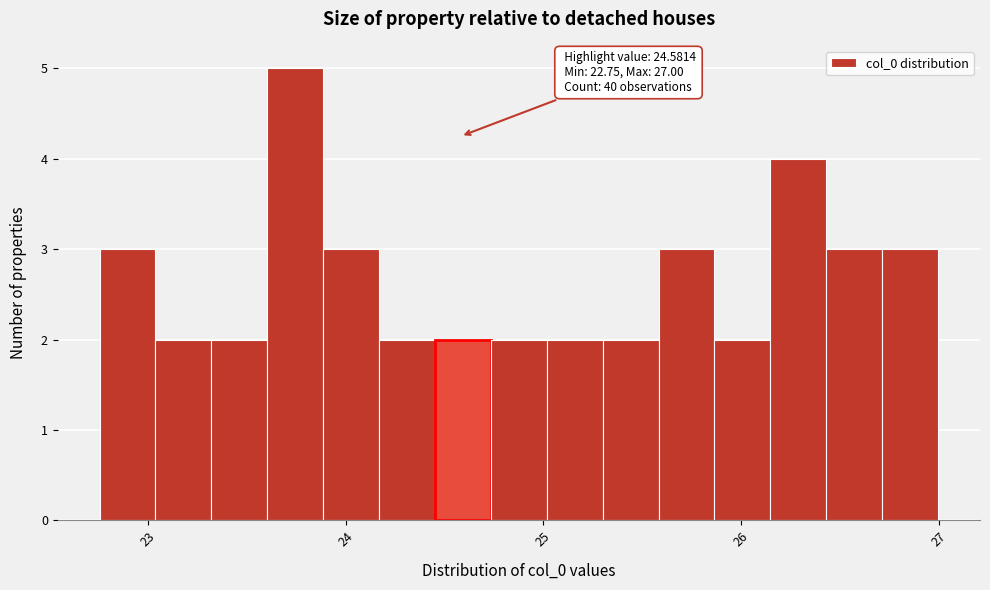

Around what value on the x-axis is the tallest bar? Give the approximate position of its centre, as read against the axis.

23.7